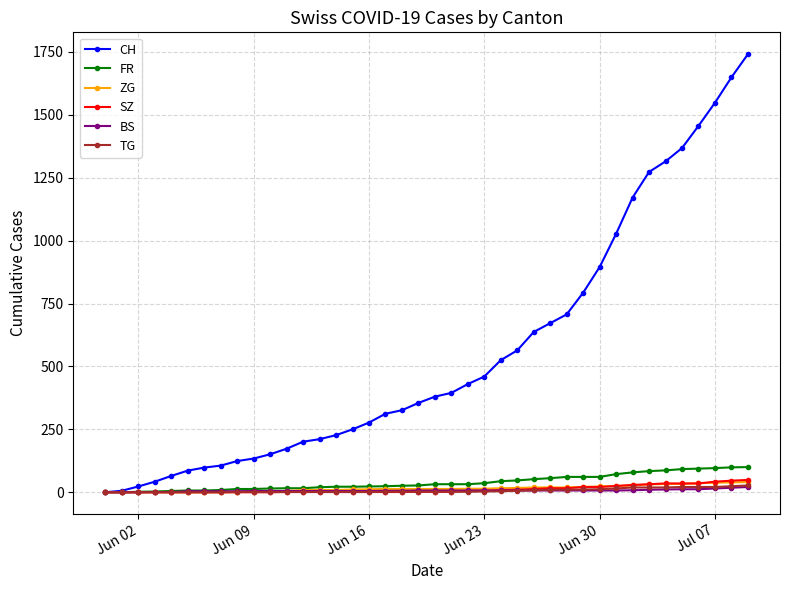

How many series are shown in this chart?

6